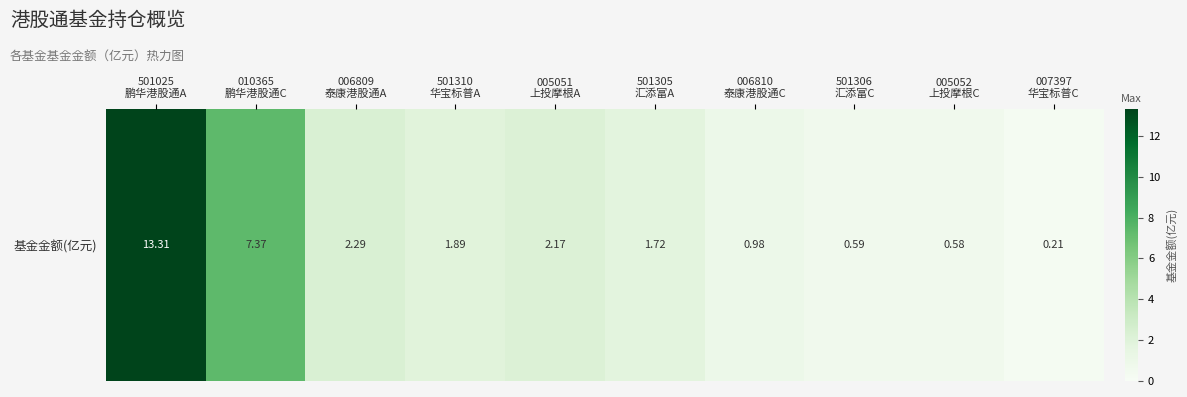

What is the change in value from 501310
华宝标普A to 501305
汇添富A?

-0.2